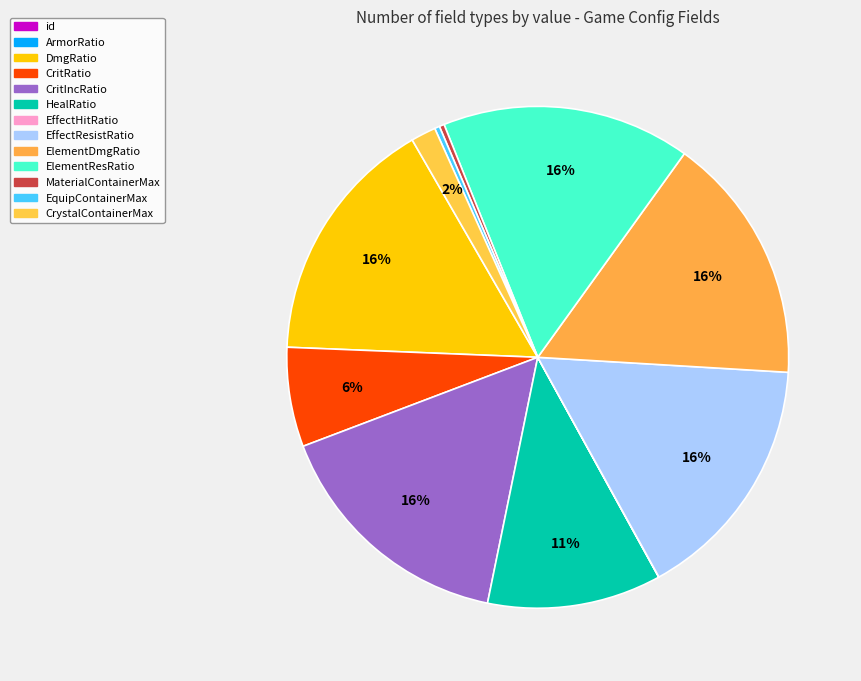

To the nearest percent, what percentage of the pie is EffectResistRatio?

16%